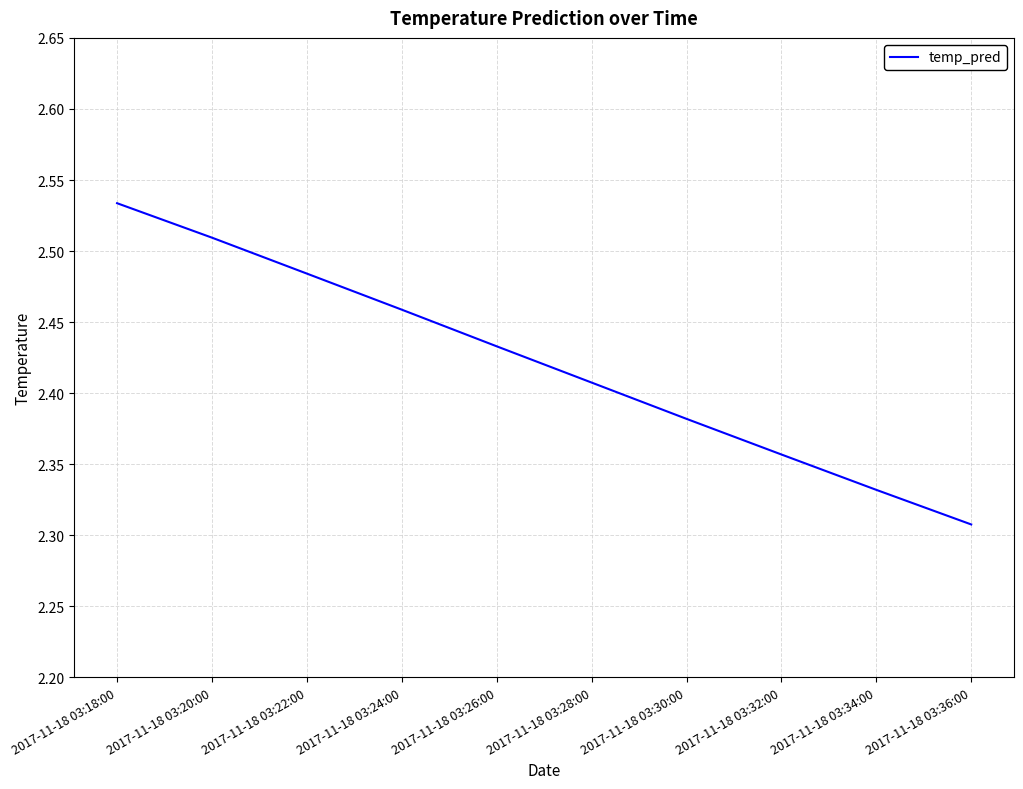

Rank the categories by value from highest to lowest.

2017-11-18 03:18:00, 2017-11-18 03:20:00, 2017-11-18 03:22:00, 2017-11-18 03:24:00, 2017-11-18 03:26:00, 2017-11-18 03:28:00, 2017-11-18 03:30:00, 2017-11-18 03:32:00, 2017-11-18 03:34:00, 2017-11-18 03:36:00